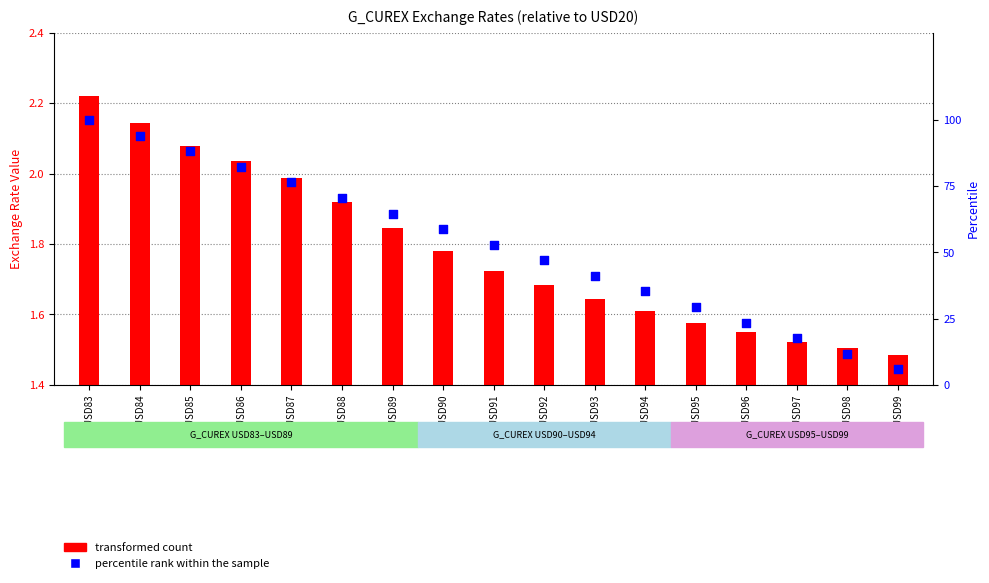

Which series reaches the maximum Y coordinate?

percentile rank within the sample